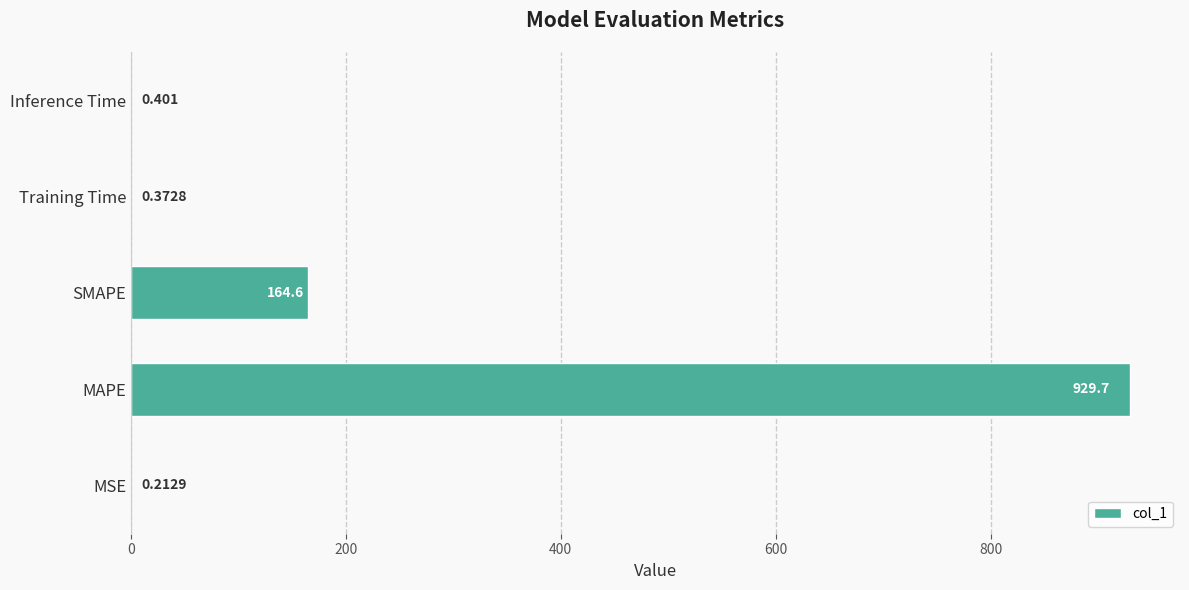

Between Inference Time and MAPE, which is larger?

MAPE